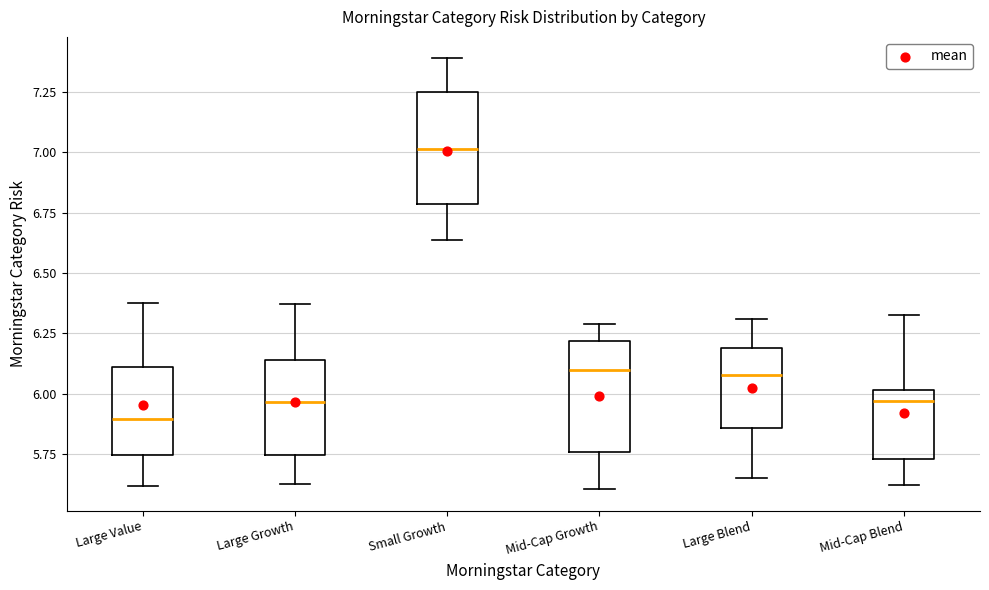

Reading left to right, transcribe this box plot: for each box, give where its median line is, the range the box spans, and where its two whiskers end, as read against the y-axis. The values are not printed on the chart, so give them approximately, as read against the axis.

Large Value: median 5.90, box 5.75 to 6.10, whiskers 5.60 to 6.40
Large Growth: median 5.95, box 5.75 to 6.15, whiskers 5.65 to 6.35
Small Growth: median 7.00, box 6.80 to 7.25, whiskers 6.65 to 7.40
Mid-Cap Growth: median 6.10, box 5.75 to 6.20, whiskers 5.60 to 6.30
Large Blend: median 6.10, box 5.85 to 6.20, whiskers 5.65 to 6.30
Mid-Cap Blend: median 5.95, box 5.75 to 6.00, whiskers 5.60 to 6.35